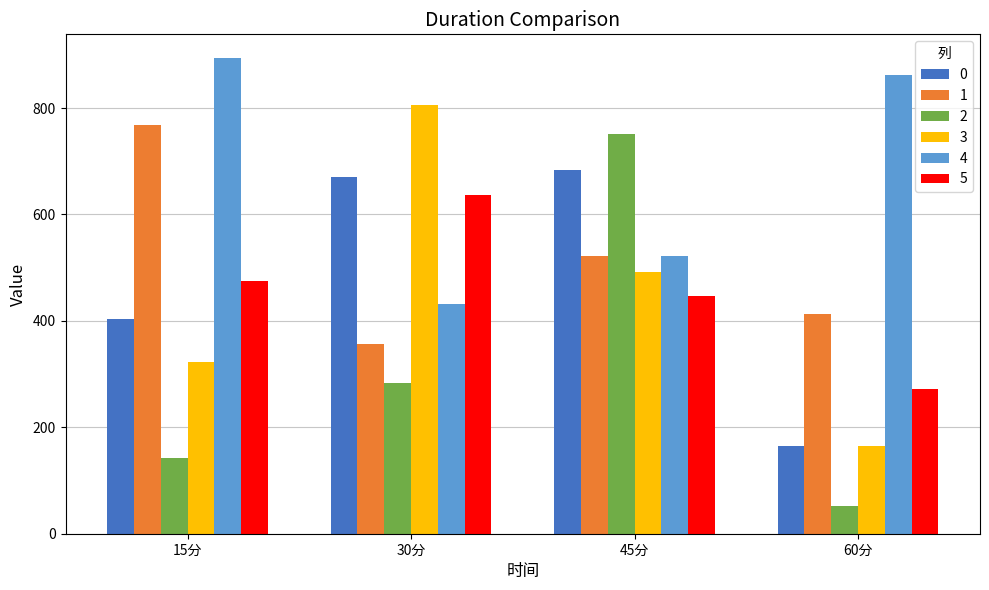

Rank the series at 15分 from lowest to highest value.

2, 3, 0, 5, 1, 4